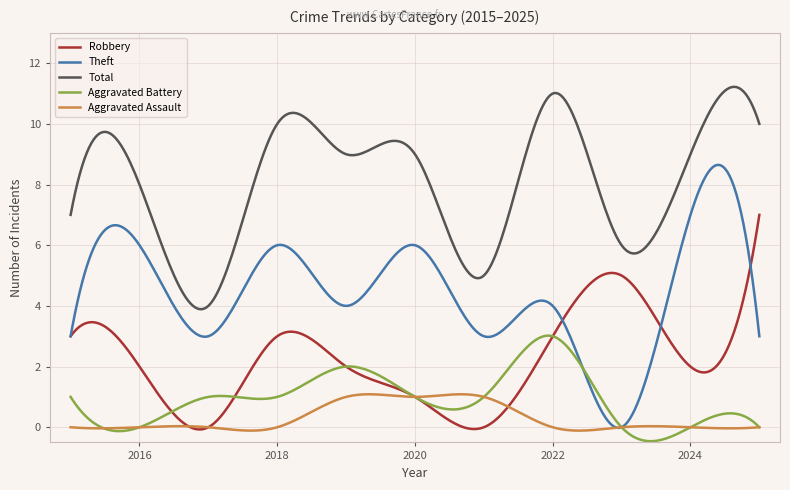

True or false: Aggravated Battery and Theft cross at least once.

True